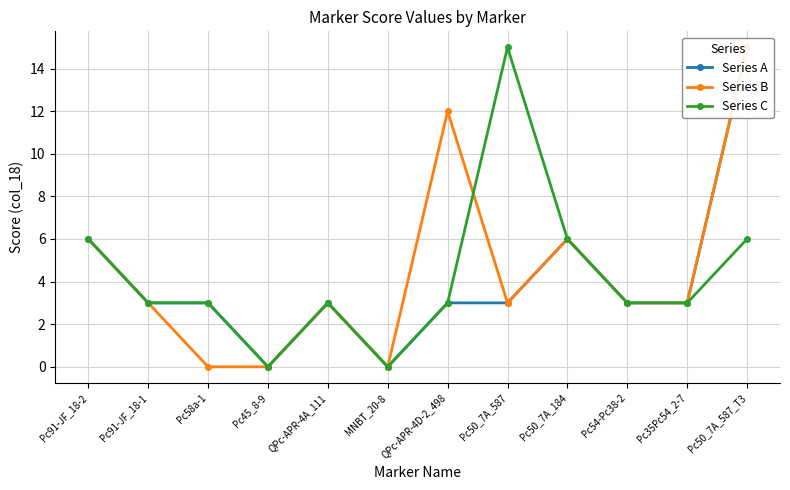

The Series C series shows 6 at Pc50_7A_184. True or false?

True